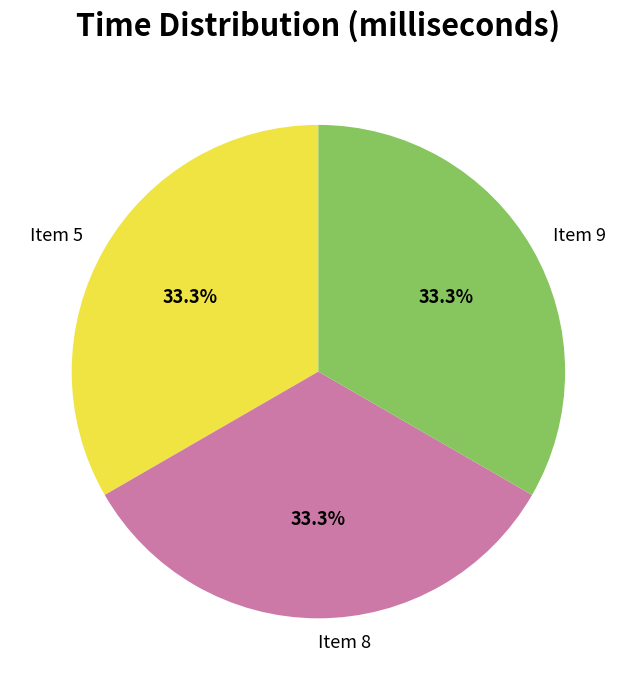

Does any single category account for the majority?

No